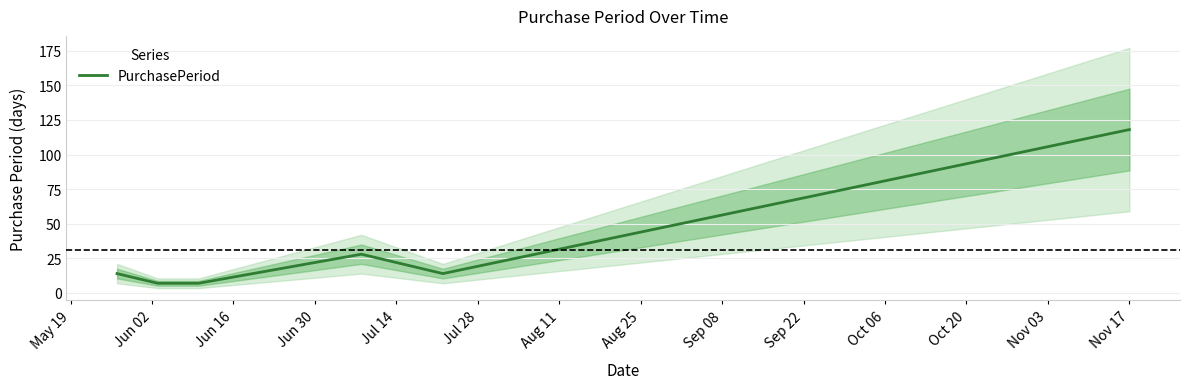

Reading left to right, what are all the values shown in this chart?

14	7	7	28	14	118